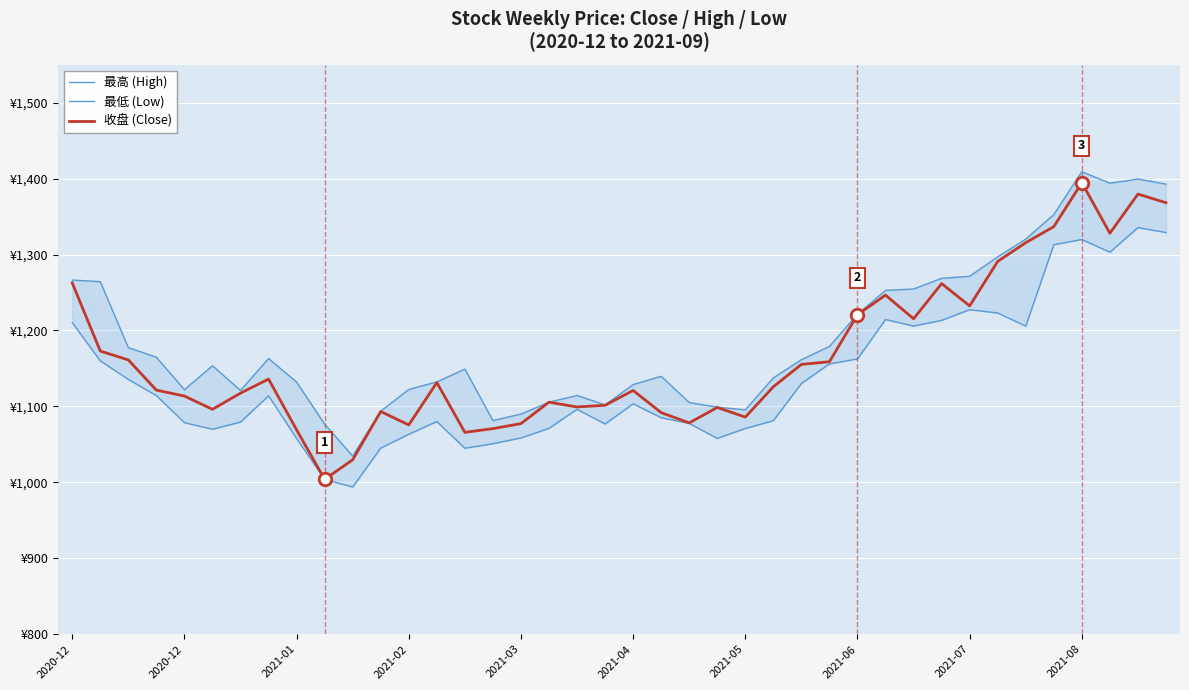

List the series in order of their overall mean, highest first.

最高 (High), 收盘 (Close), 最低 (Low)